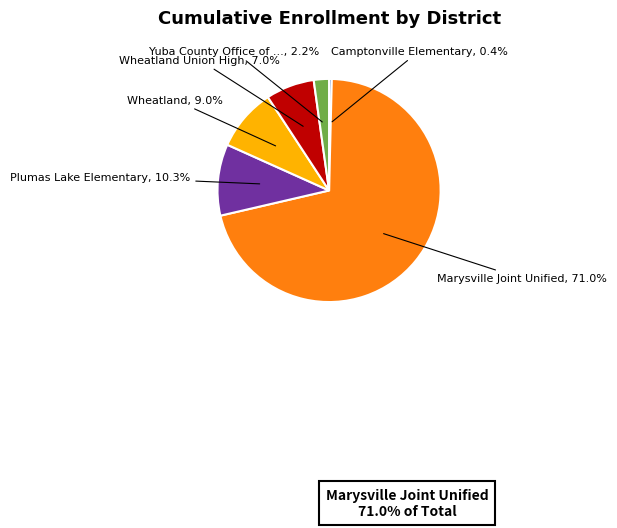

How many slices are in this pie chart?

6